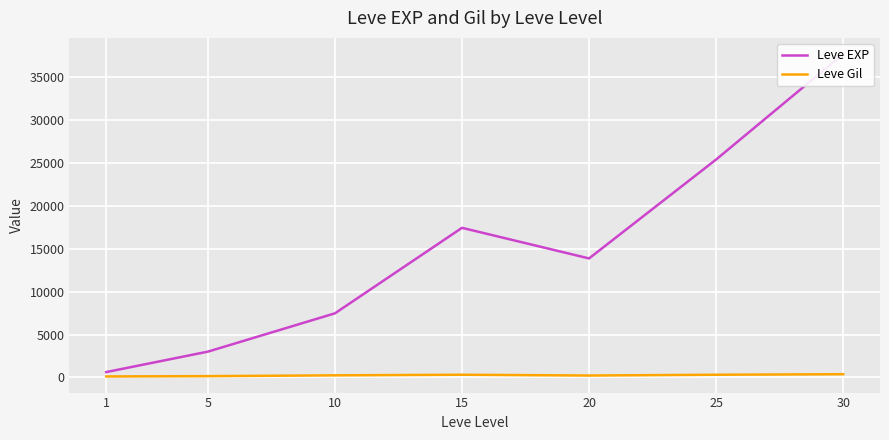

What is the maximum value shown in the chart?

37715.0